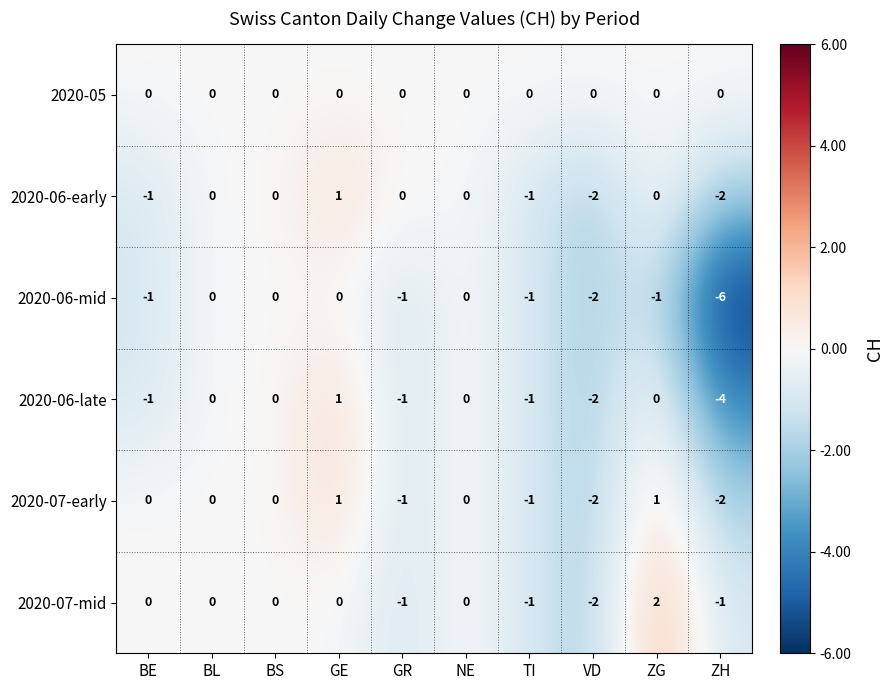

What is the difference between the maximum and minimum values in the 2020-07-early series?

3